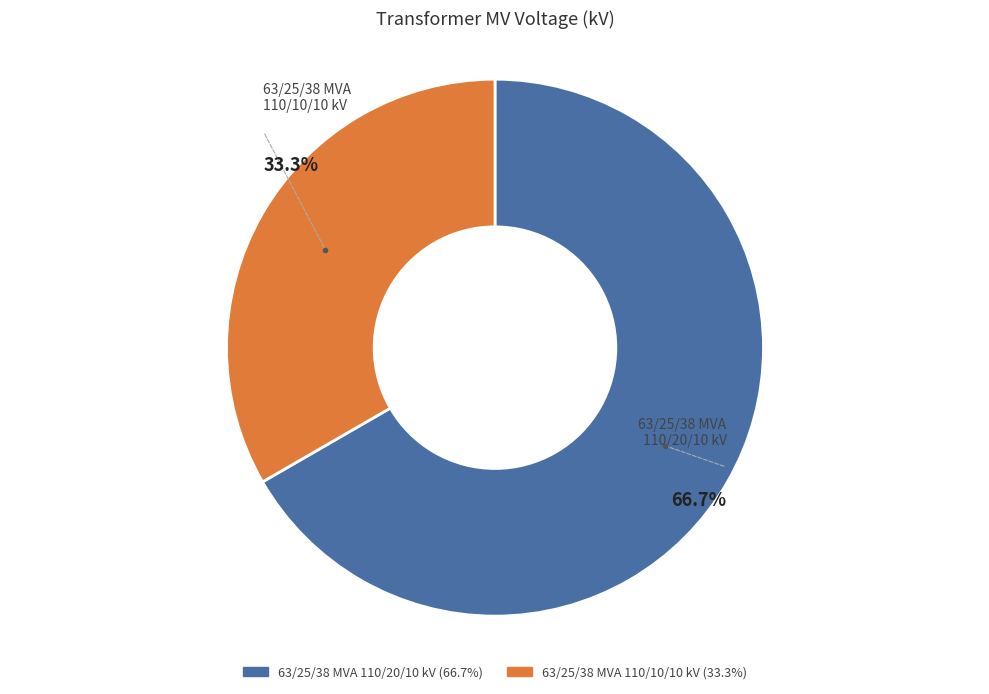

What percentage is the 63/25/38 MVA 110/10/10 kV slice, to the nearest percent?

33%